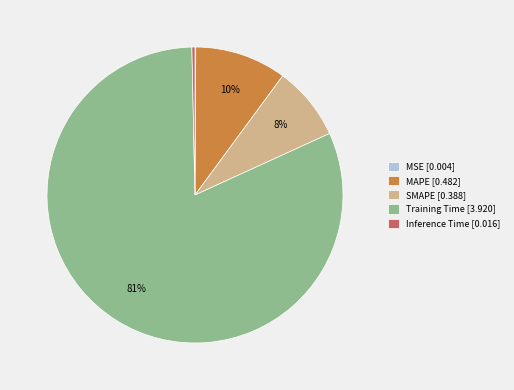

To the nearest percent, what is the average slice percentage?

20%